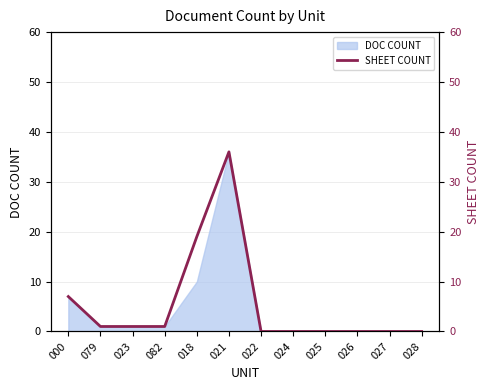

Rank the categories by value from highest to lowest.

021, 018, 000, 079, 023, 082, 022, 024, 025, 026, 027, 028